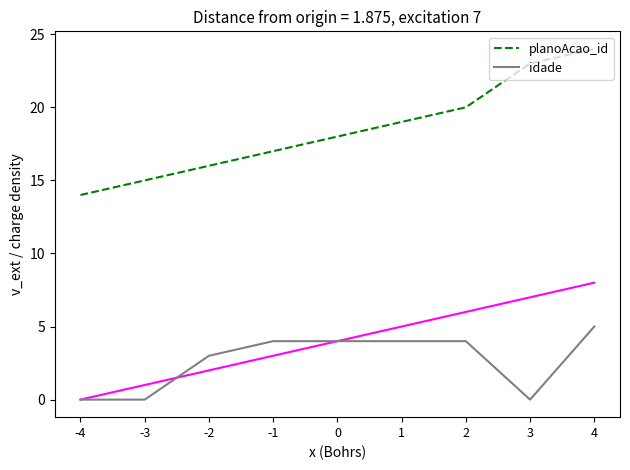

What is the value of the idade point at the 9th from the left?

5